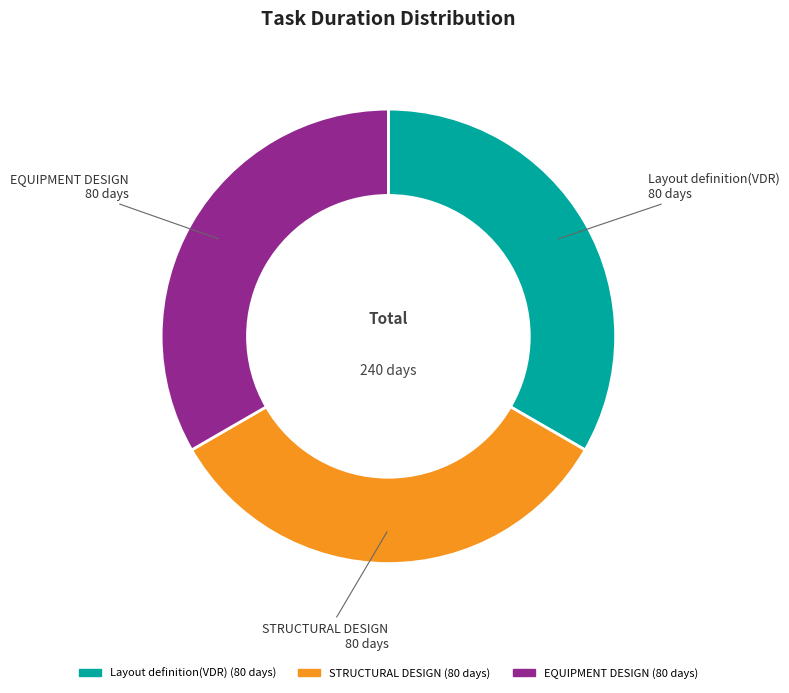

Does any single category account for the majority?

No